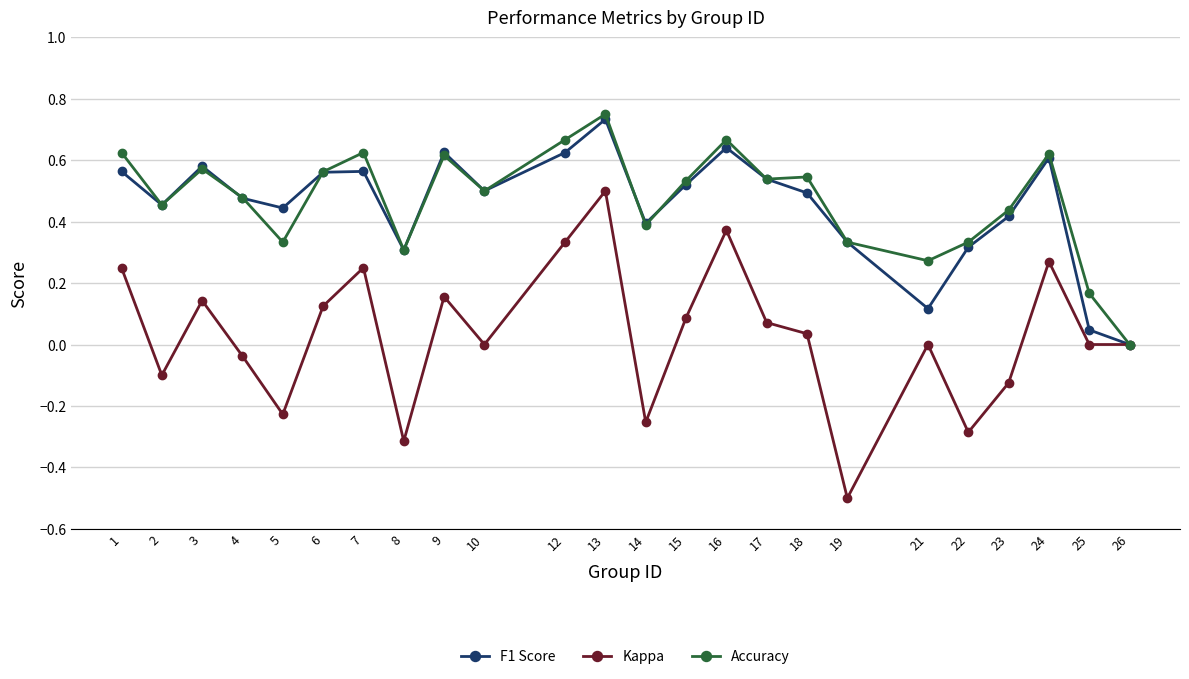

How many interior local peaks does the F1 Score series have?

6